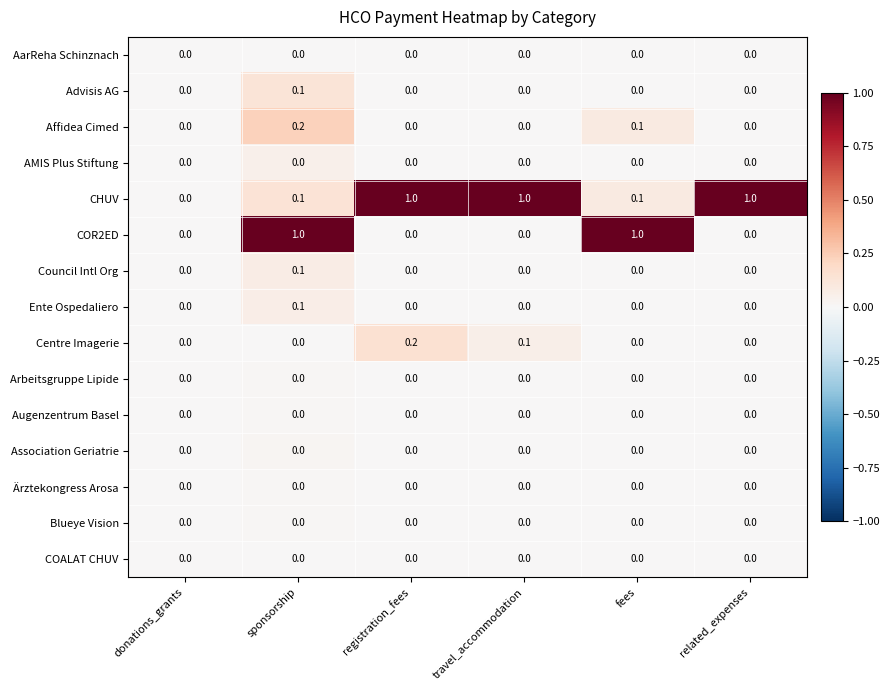

What is the spread (max minus min) of values at fees?

1.0